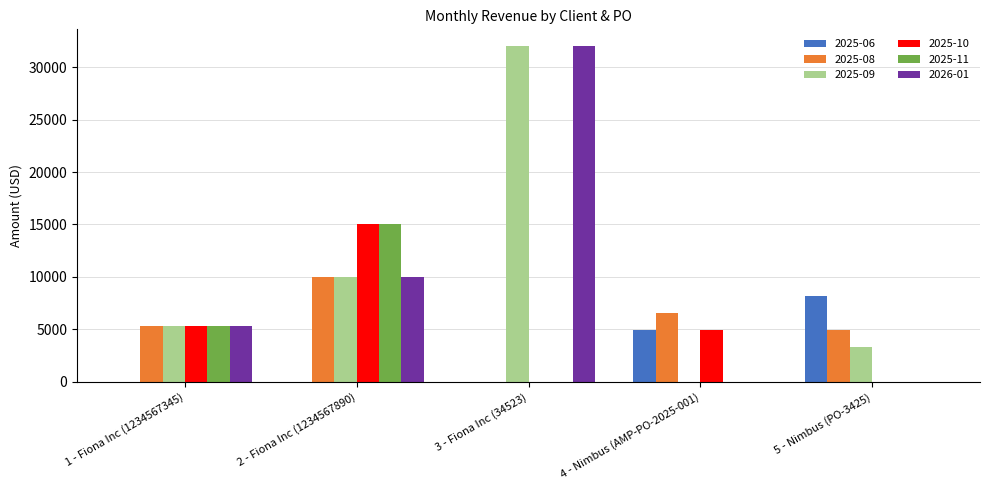

What is the sum of all 2025-10 values?

25253.9